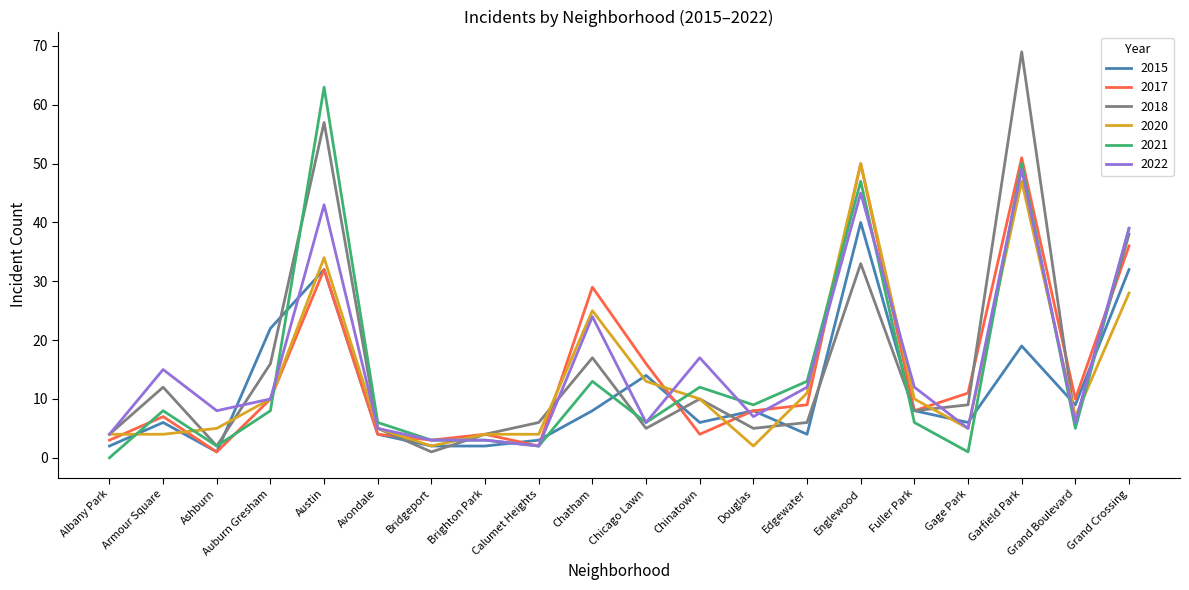

True or false: 2015 has more than 0 points higher than both neighbors.

True